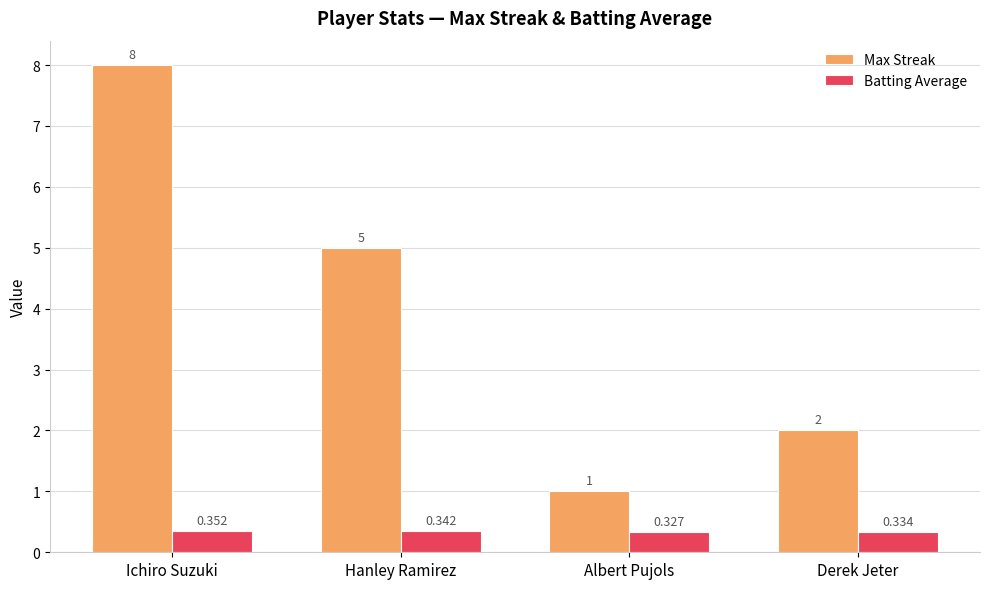

Which label corresponds to the largest value in the chart?

Ichiro Suzuki